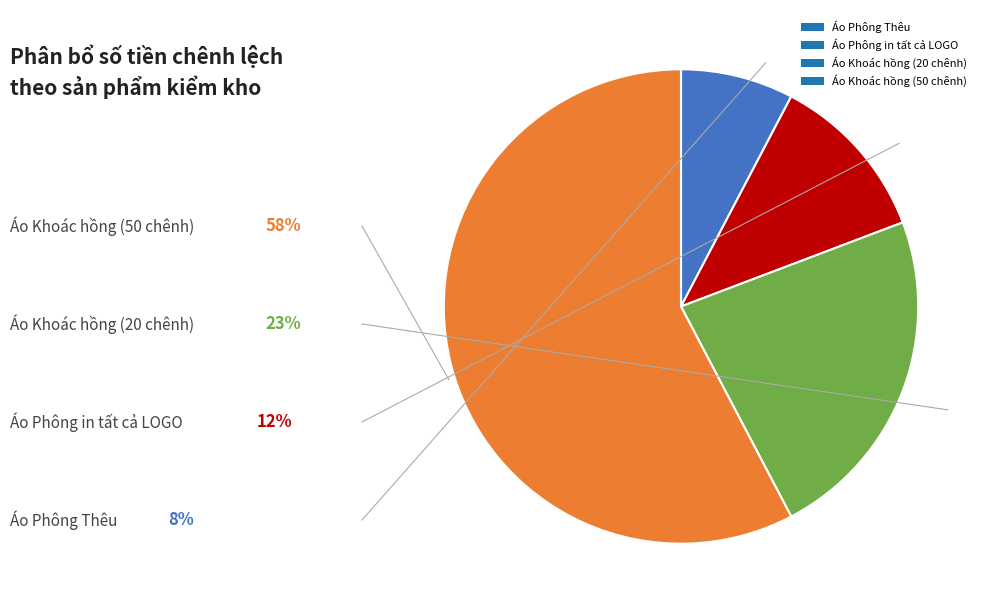

Is the sum of Áo Phông in tất cả LOGO and Áo Phông Thêu greater than half?

No